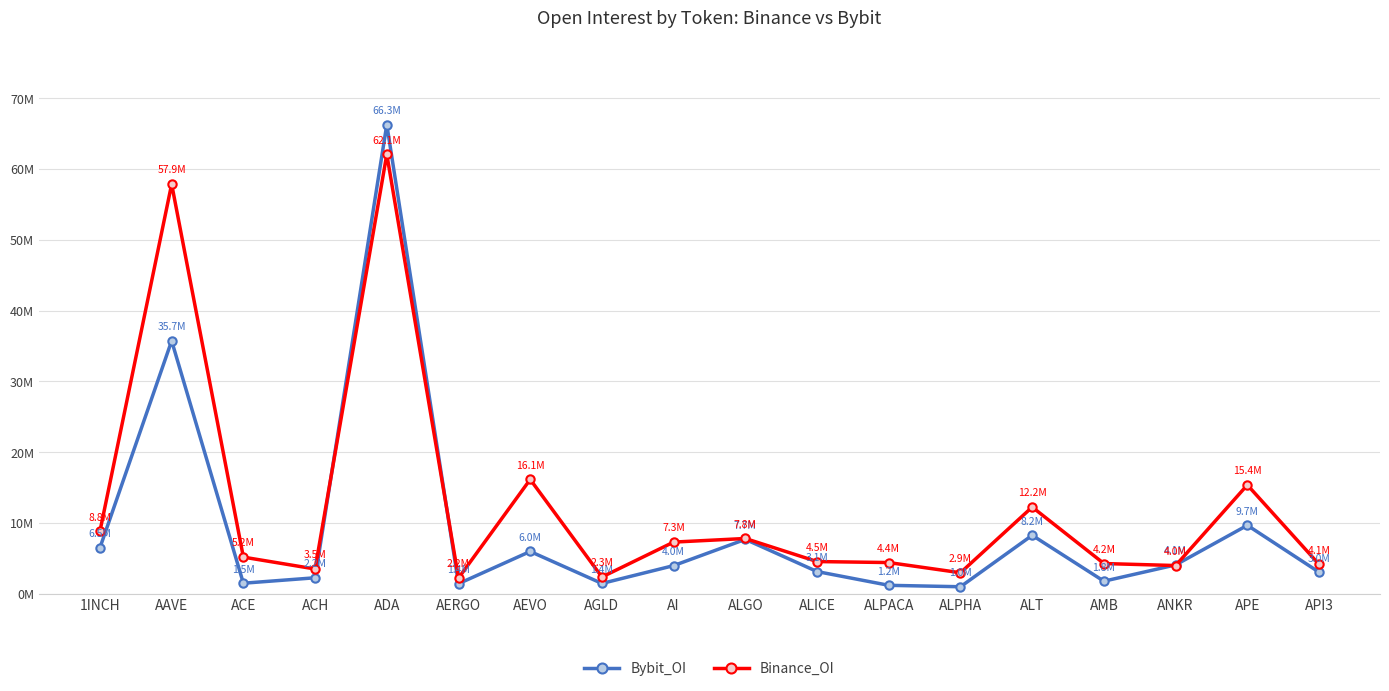

At ALPHA, list the series in order from smallest to largest.

Bybit_OI, Binance_OI